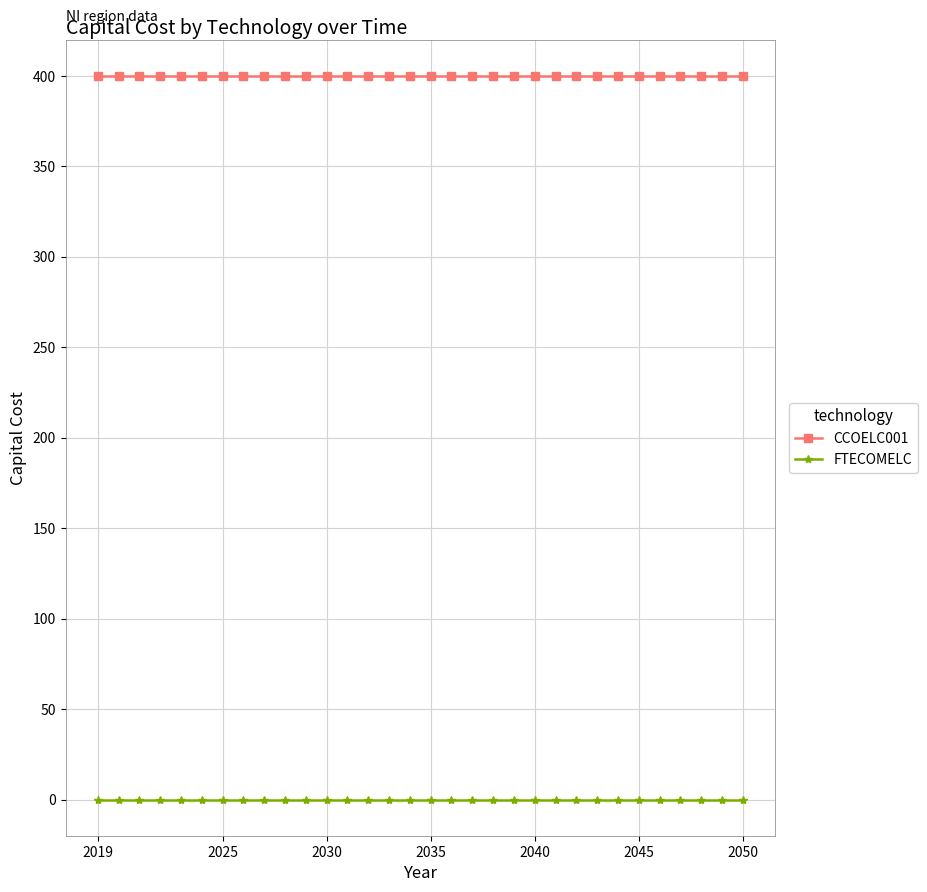

Reading left to right, what are all the values shown in this chart?

CCOELC001: 400	400	400	400	400	400	400	400	400	400	400	400	400	400	400	400	400	400	400	400	400	400	400	400	400	400	400	400	400	400	400	400
FTECOMELC: 0	0	0	0	0	0	0	0	0	0	0	0	0	0	0	0	0	0	0	0	0	0	0	0	0	0	0	0	0	0	0	0